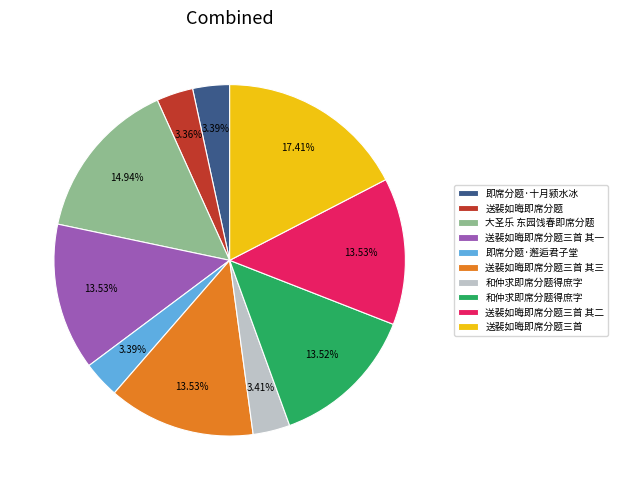

Is there any slice that represents more than half of the pie?

No